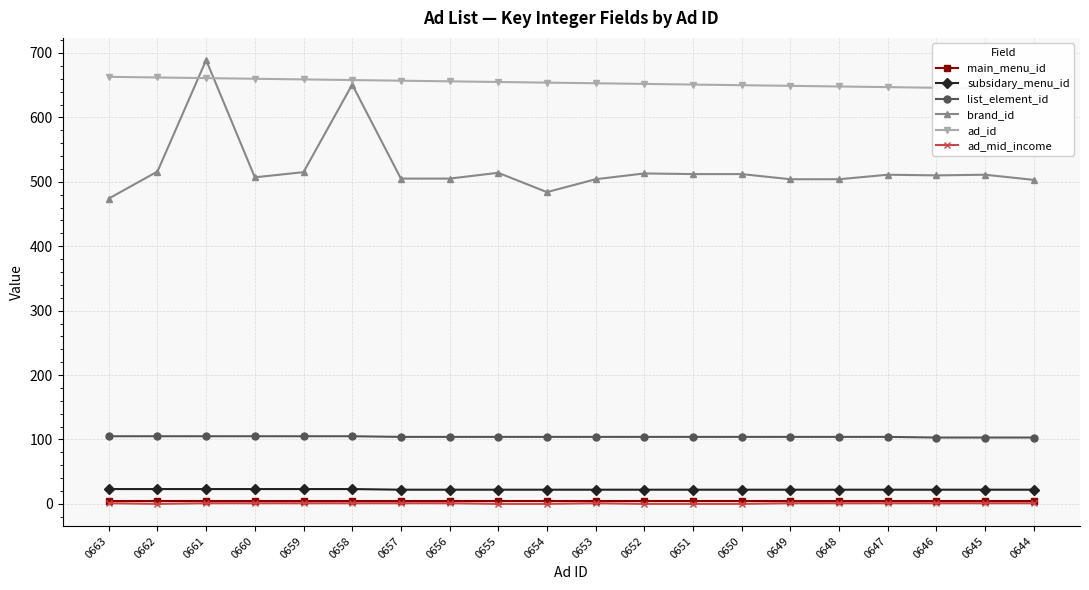

What is the sum of the ad_id values at 0644 and 0658?

1302